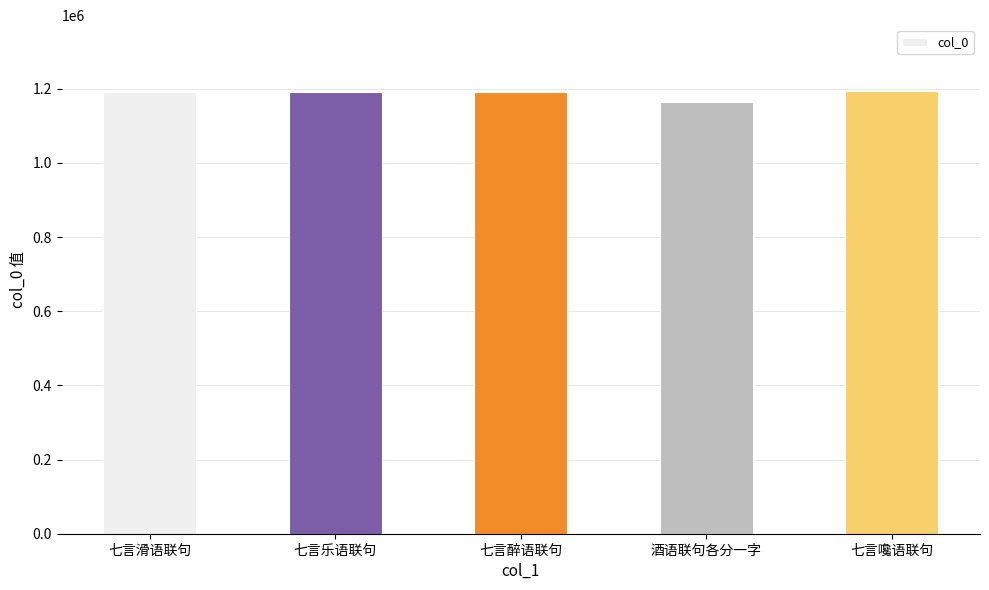

What is the difference between the values at 七言嚵语联句 and 七言乐语联句?

4